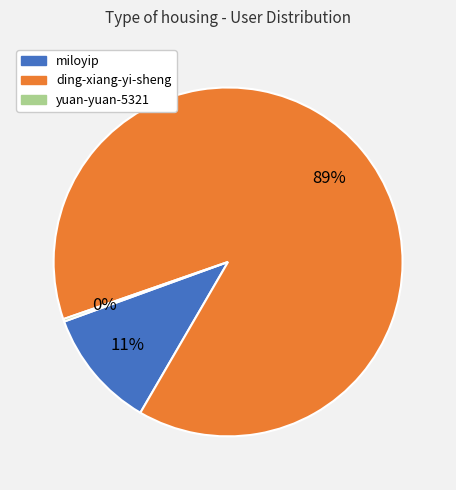

Is ding-xiang-yi-sheng the majority of the pie?

Yes